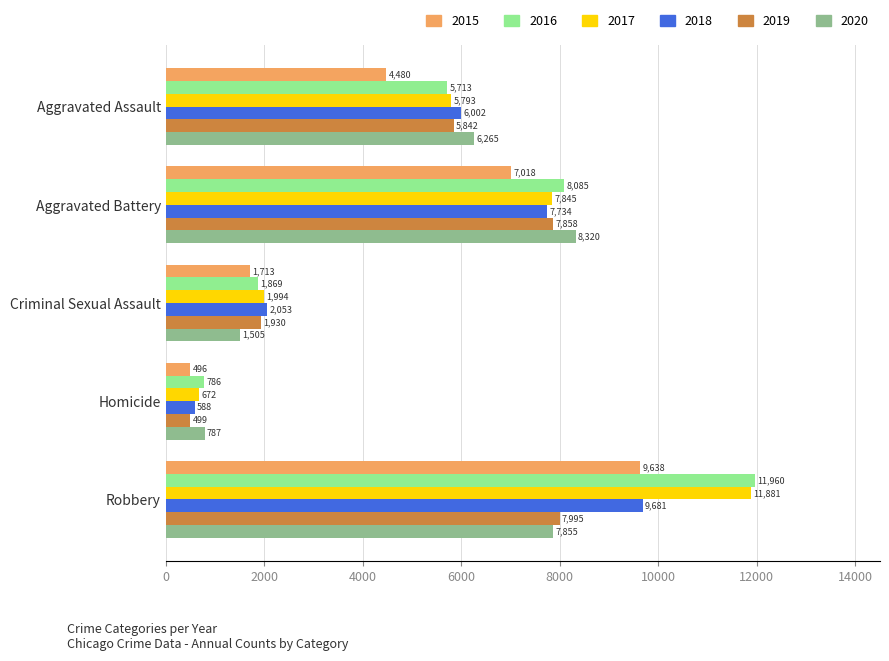

What is the difference between the 2017 values at Aggravated Assault and Criminal Sexual Assault?

3799